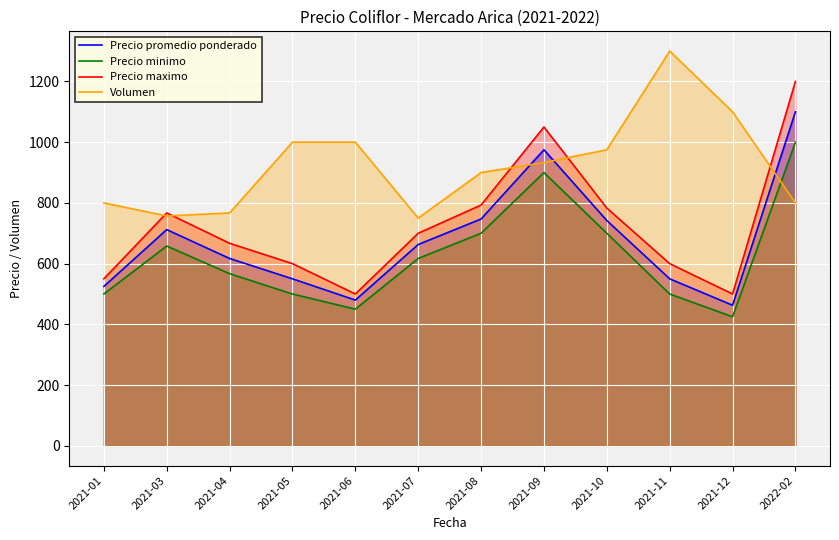

How many values in the Volumen series are below 933?

6